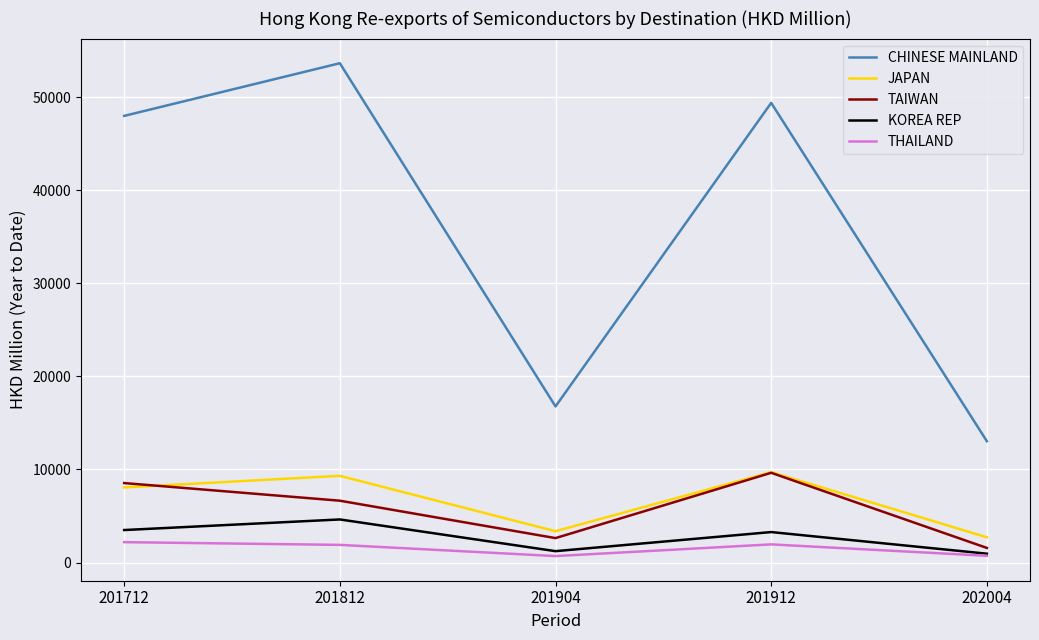

What are all the series names shown in the legend?

CHINESE MAINLAND, JAPAN, TAIWAN, KOREA REP, THAILAND